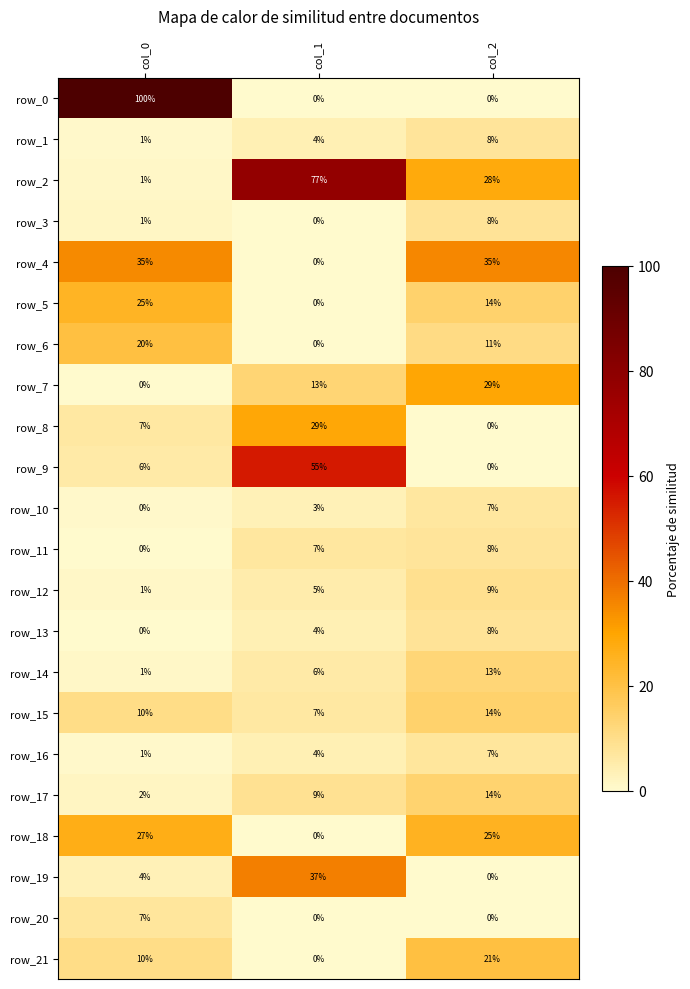

What is the average value of the row_12 series?

5